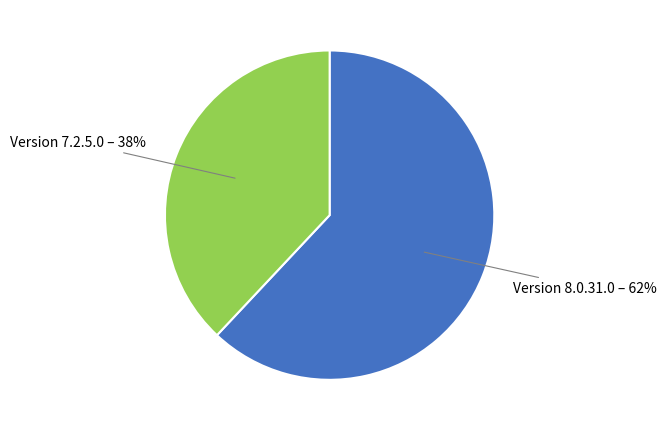

To the nearest percent, what portion does Version 7.2.5.0 represent?

38%